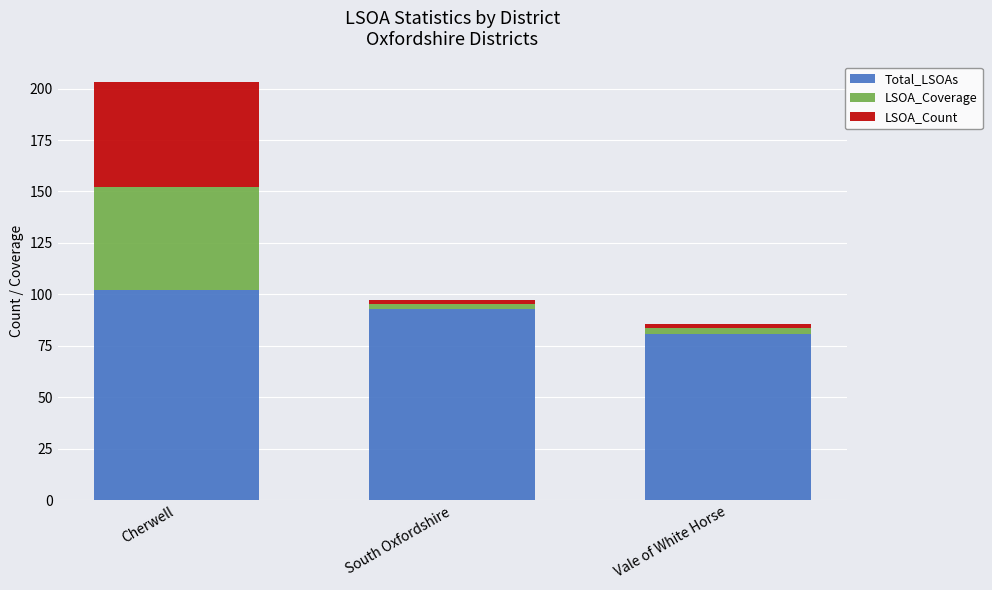

Are the bars horizontal?

No